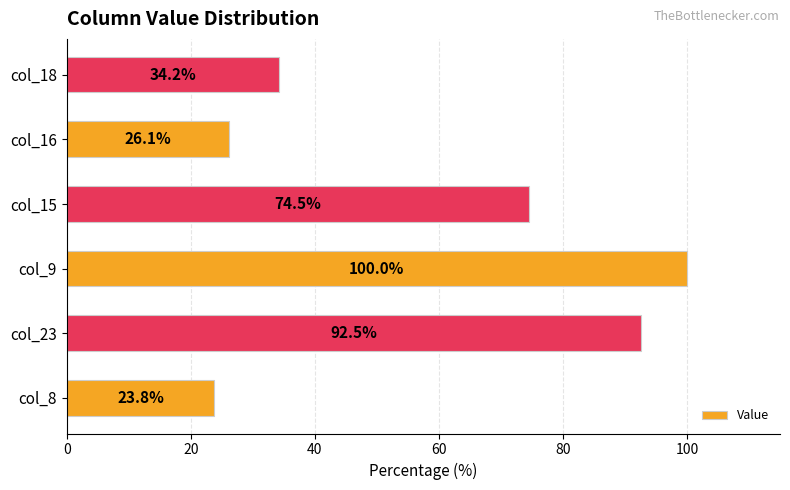

List the labels in order of value, smallest first.

col_8, col_16, col_18, col_15, col_23, col_9